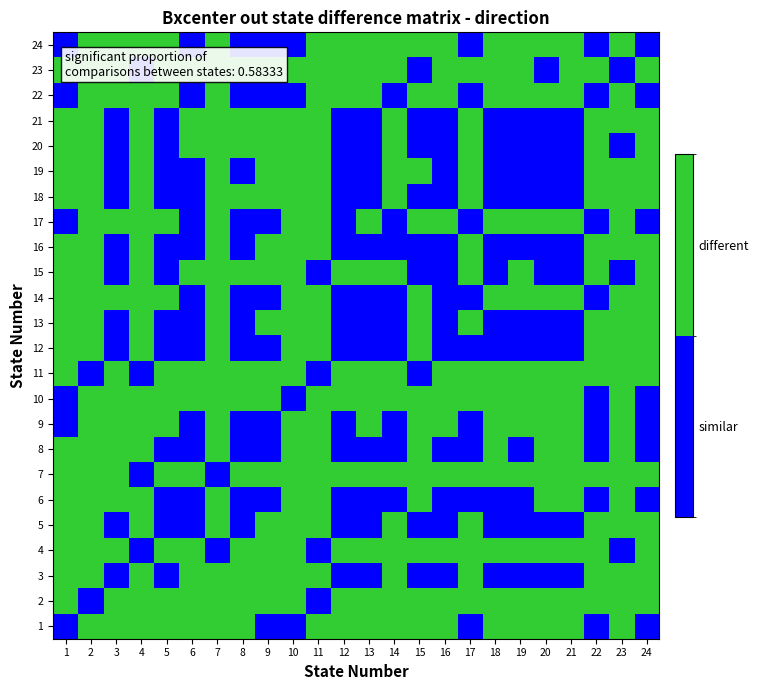

At how many categories does at least one series exceed 0?

24